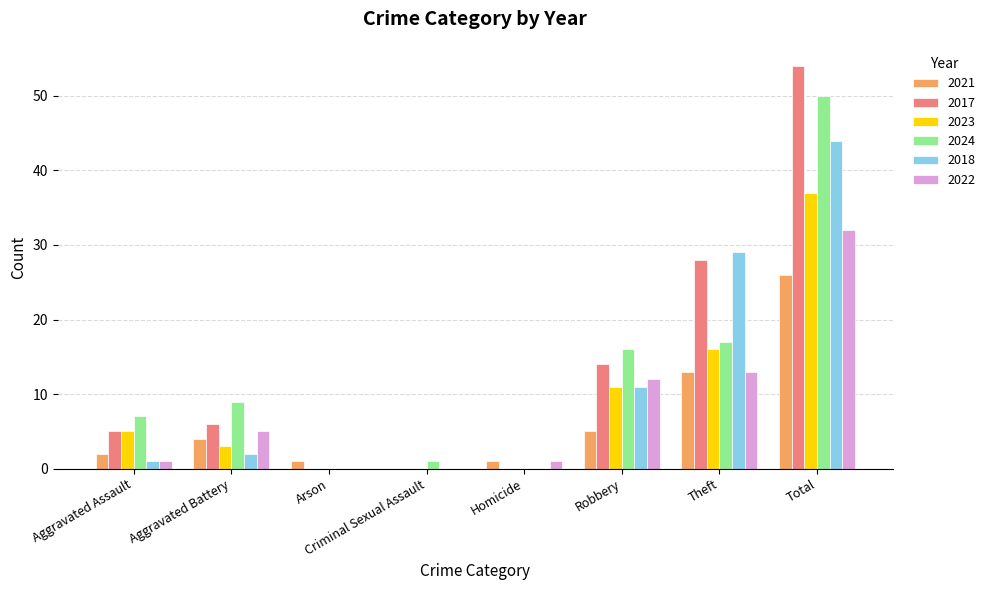

At which category does the chart reach its peak across all series?

Total